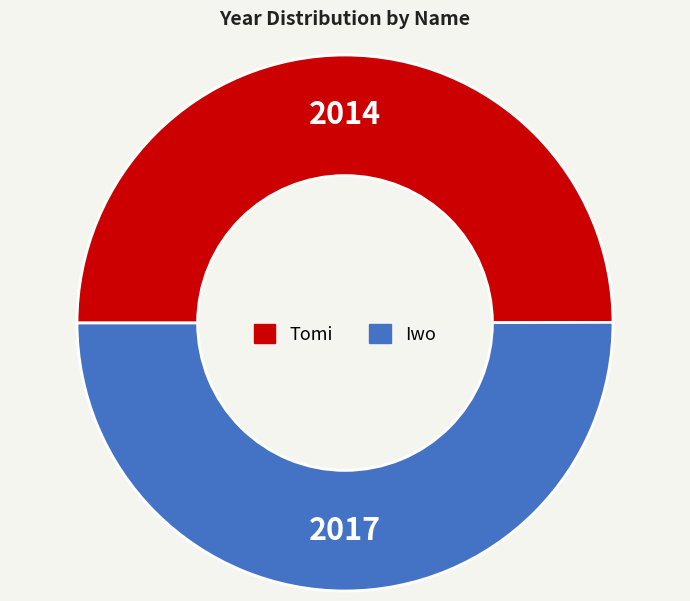

Is the sum of Iwo and Tomi greater than half?

Yes